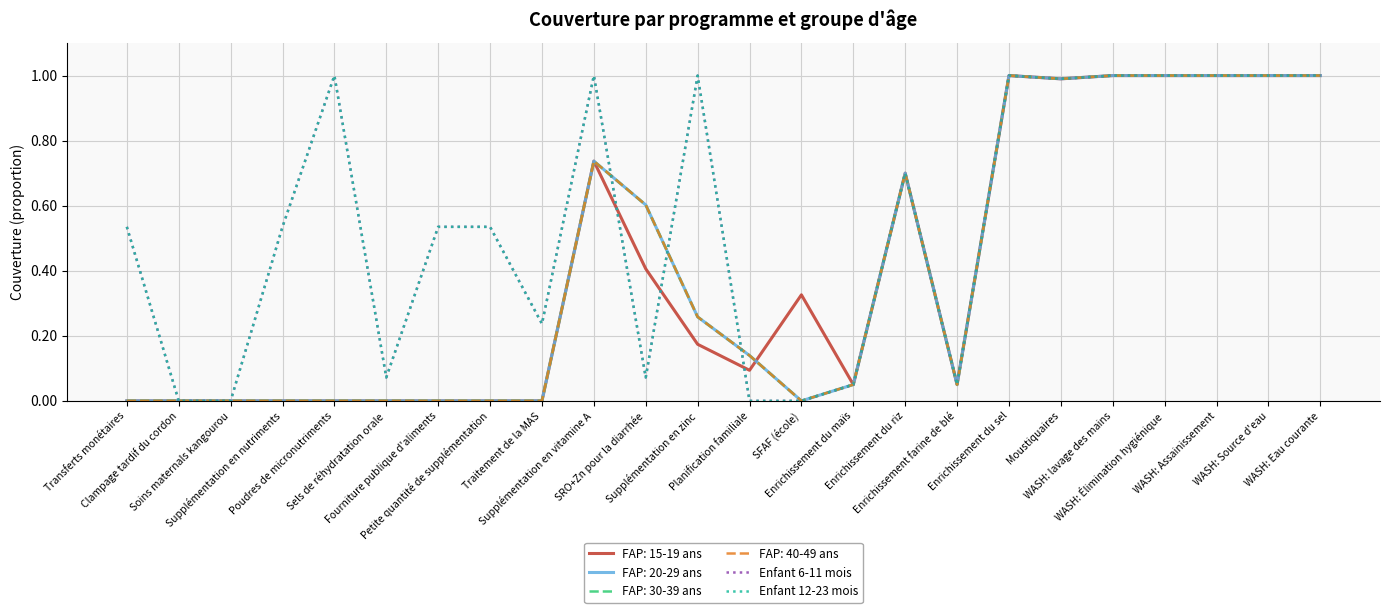

Is this an area chart (filled region under the line)?

No